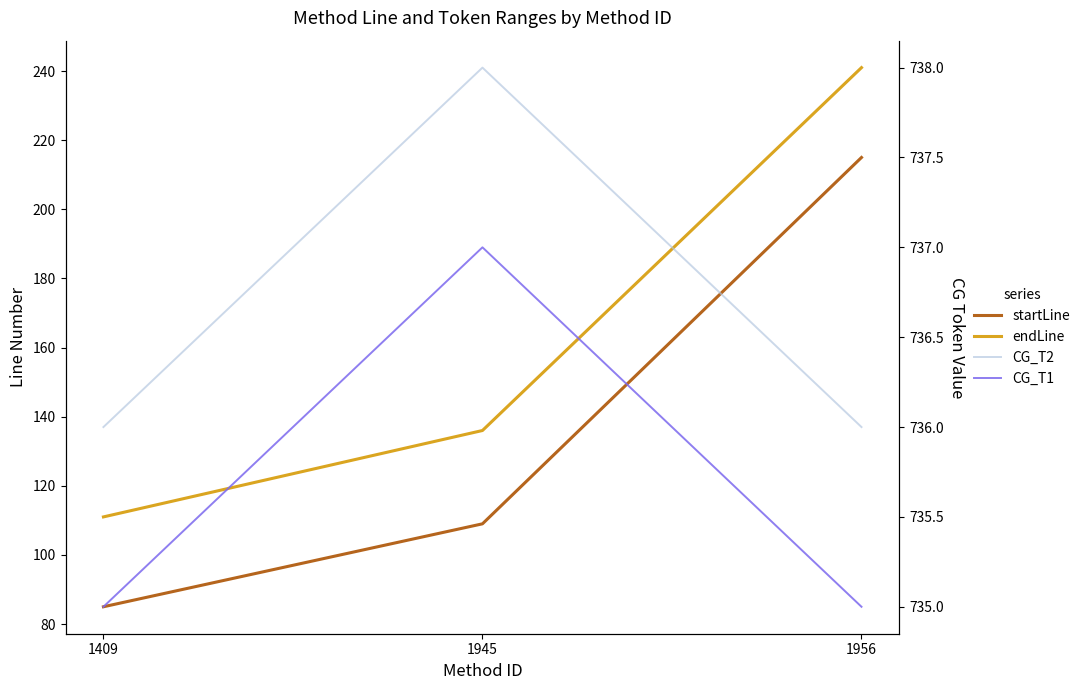

Which series changed the most between 1409 and 1956?

startLine